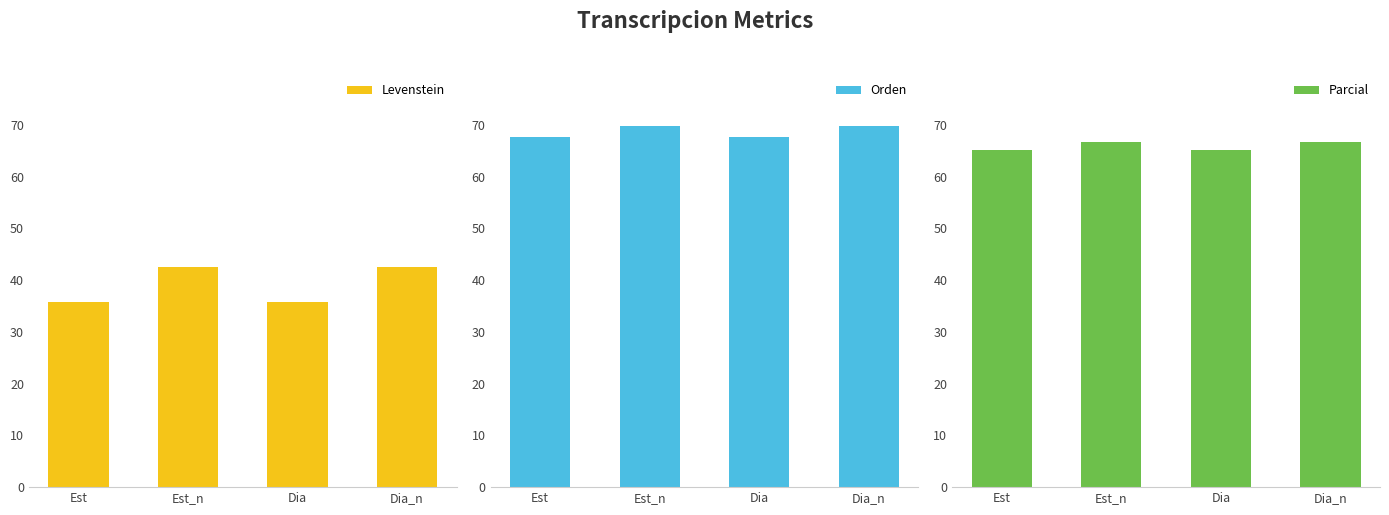

Where does the Orden series first go above 69?

Est_n